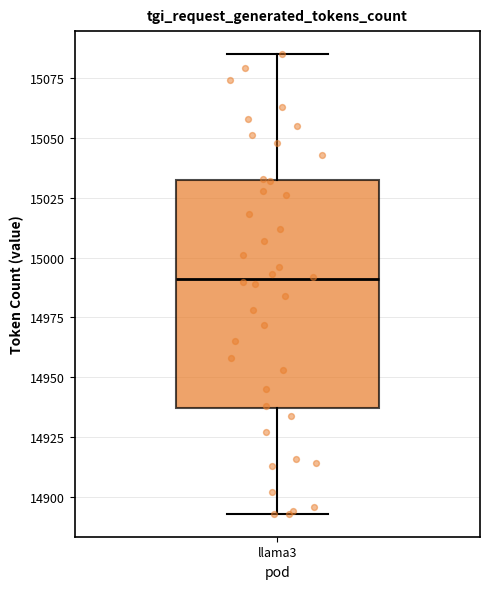

Where is the upper edge of the box for llama3 on the y-axis? The values are not printed on the chart, so give them approximately, as read against the axis.

15030